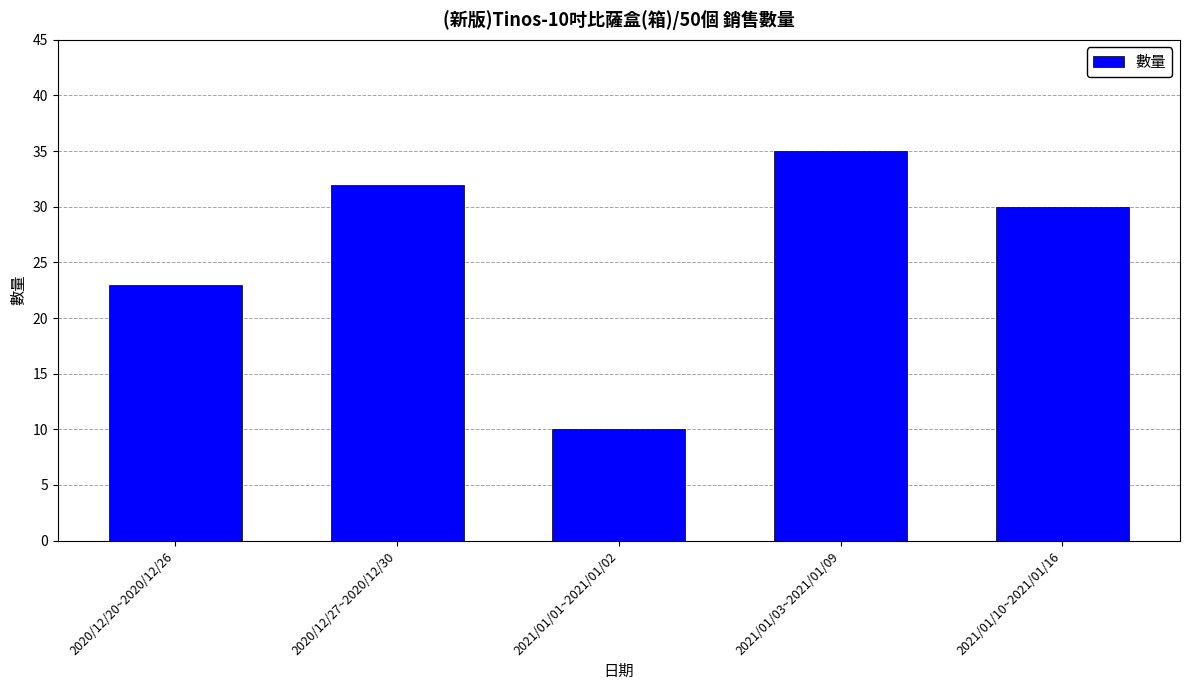

What is the change in value from 2021/01/01~2021/01/02 to 2021/01/03~2021/01/09?

+25